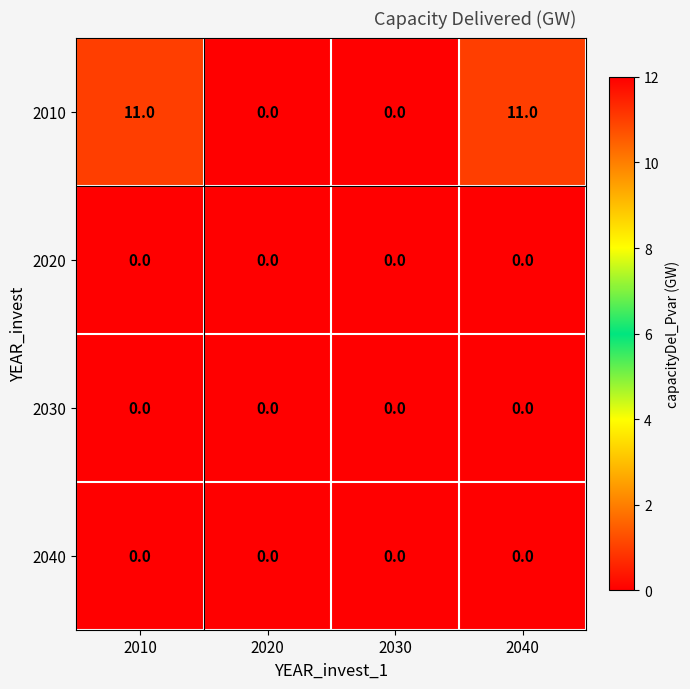

Is the value of 2010 at 2010 greater than the value of 2040 at 2010?

Yes